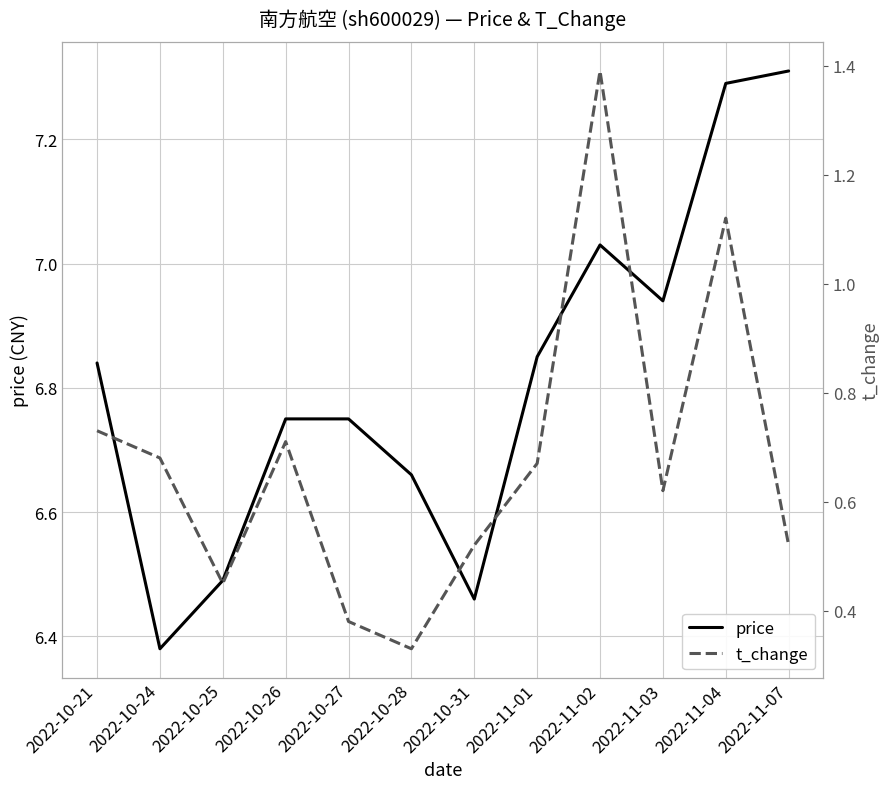

What is the difference between the second highest and second lowest values in the t_change series?

0.7